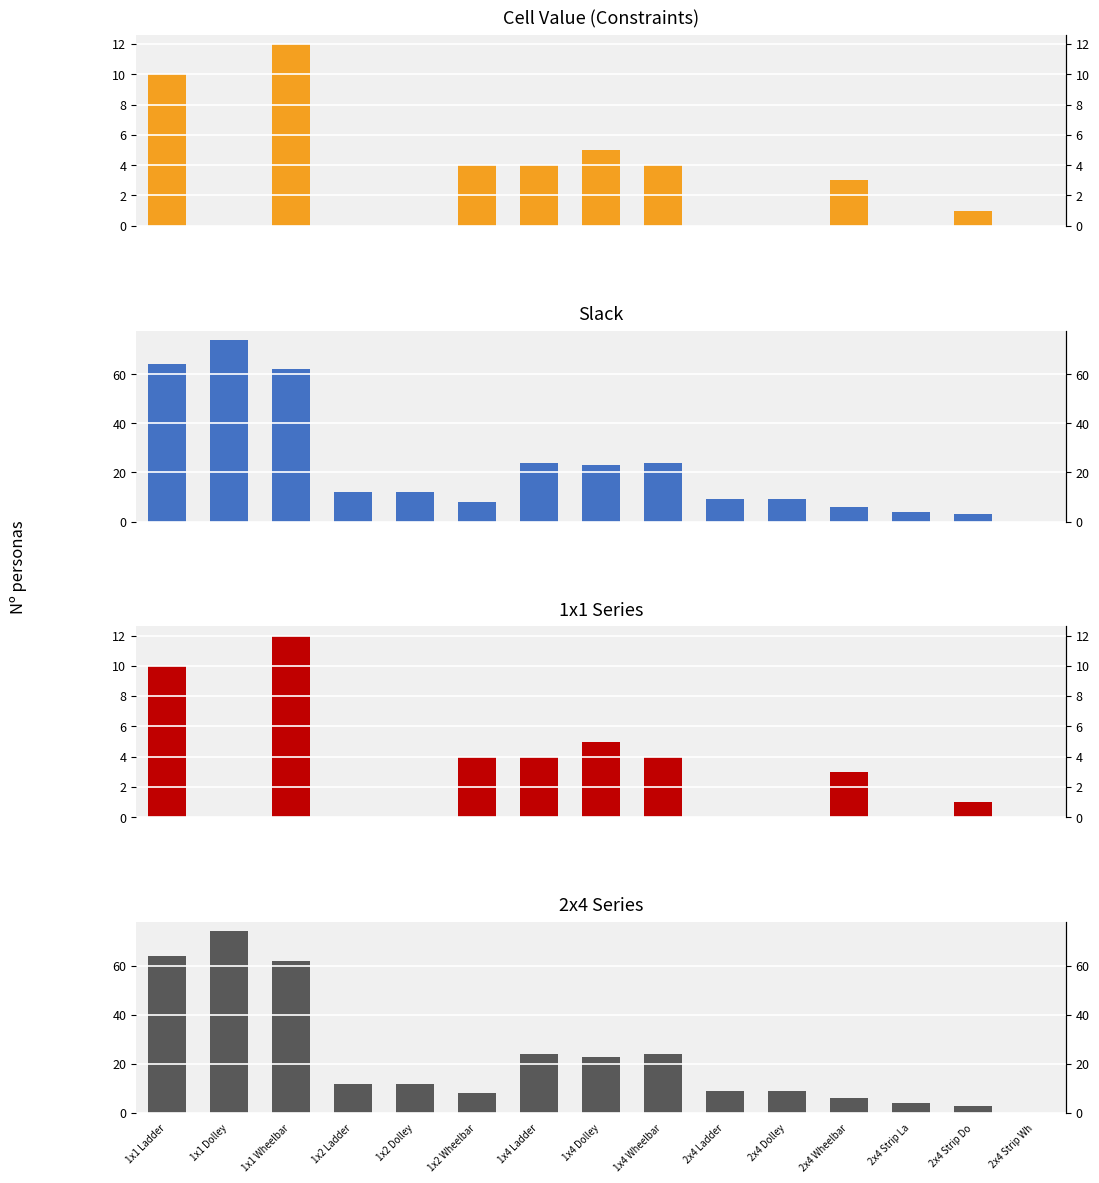

How many data points does each series have?

15